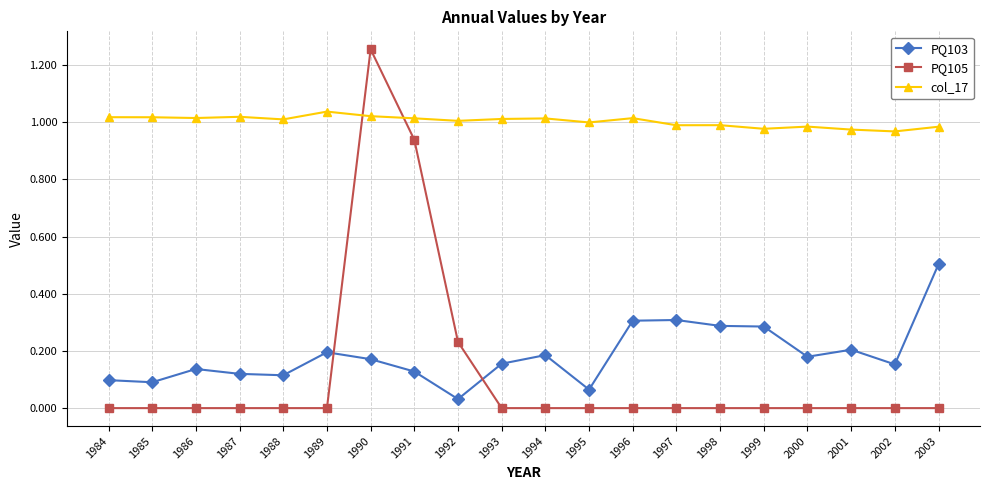

What is the sum of all PQ103 values?

3.7